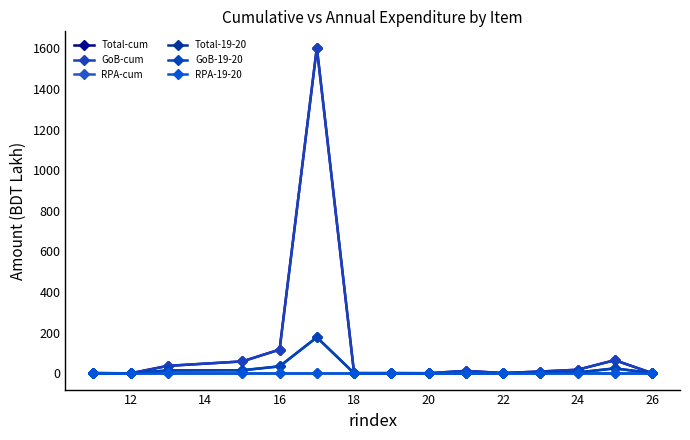

Does the chart have visible grid lines?

No